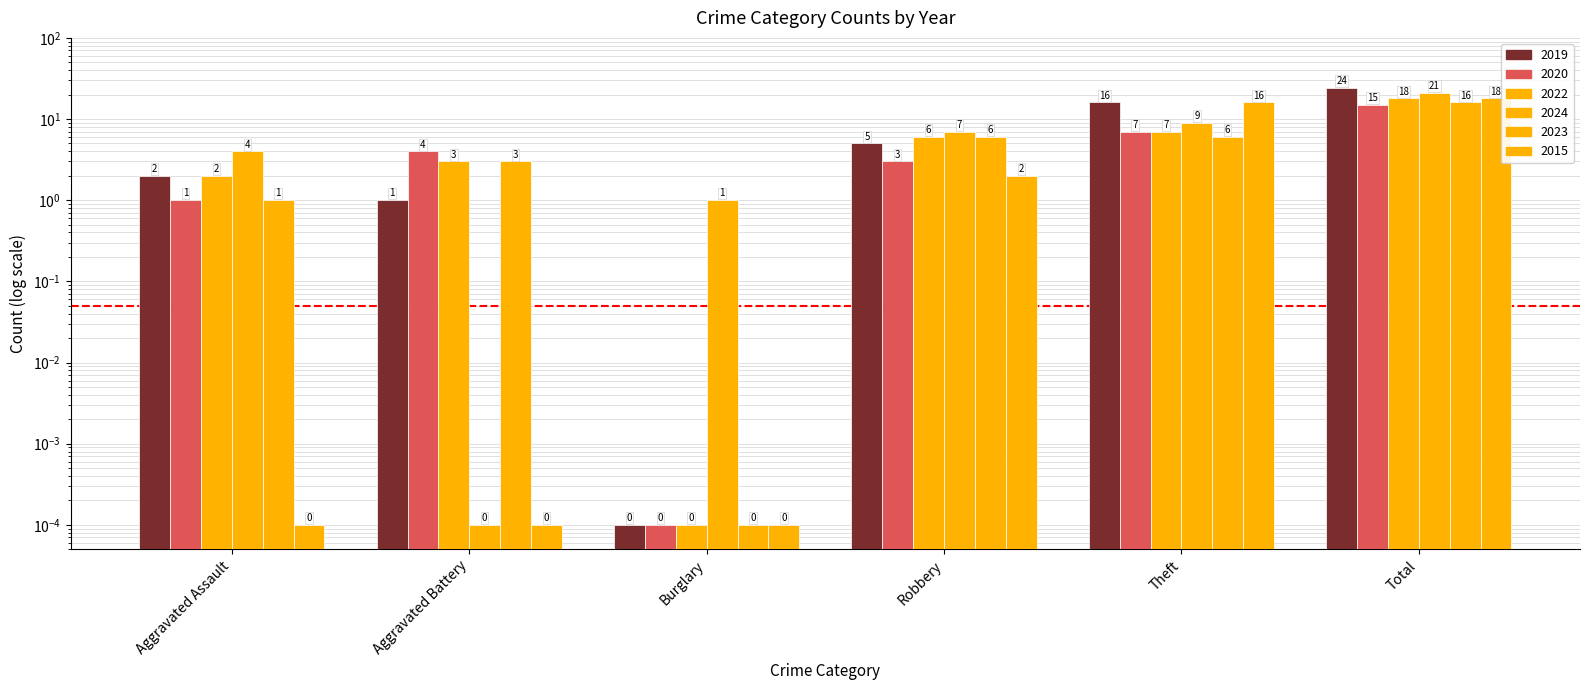

Where is 2024 nearest to the value 10?

Theft